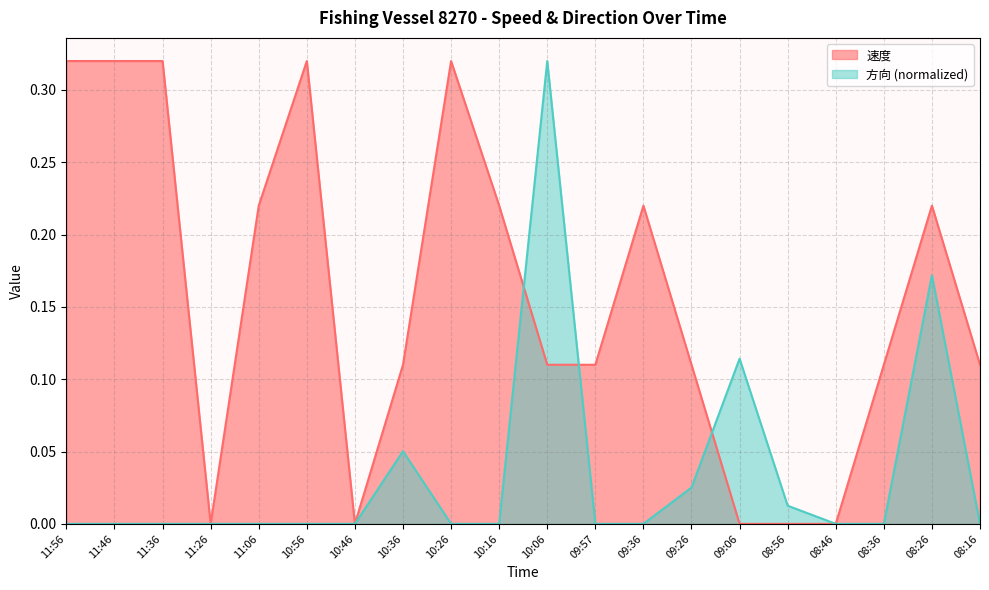

Which series has the largest total across all categories?

速度